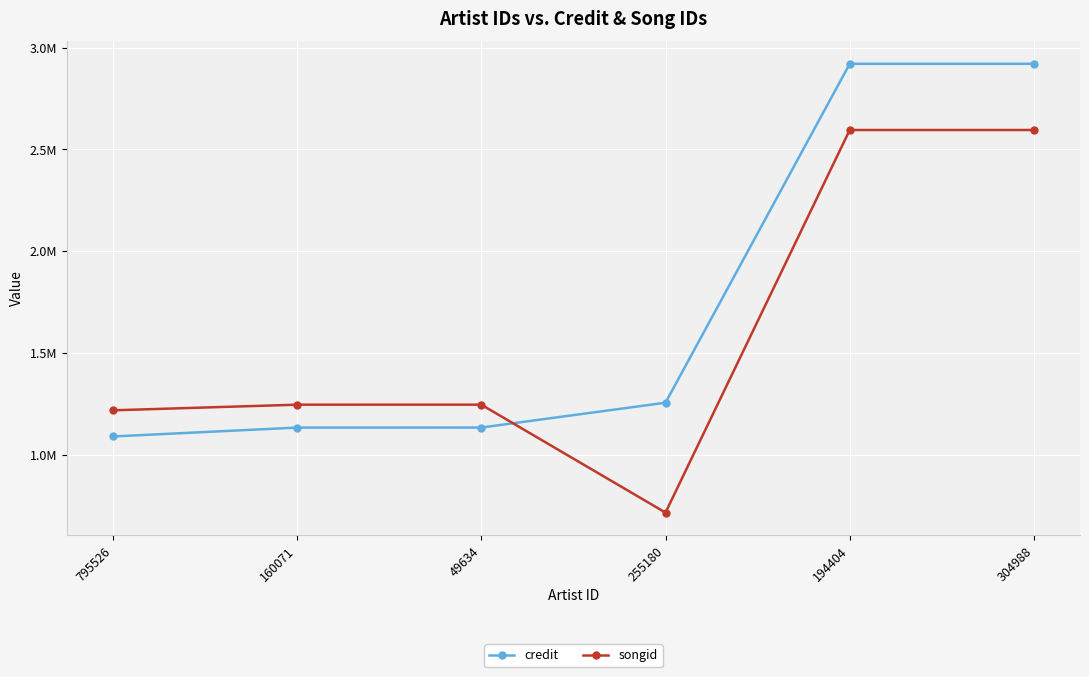

Reading left to right, extract all data points from this chart.

credit: 795526=1089071	160071=1132765	49634=1132895	255180=1255047	194404=2921137	304988=2921137
songid: 795526=1217620	160071=1245333	49634=1245399	255180=714885	194404=2595682	304988=2595682